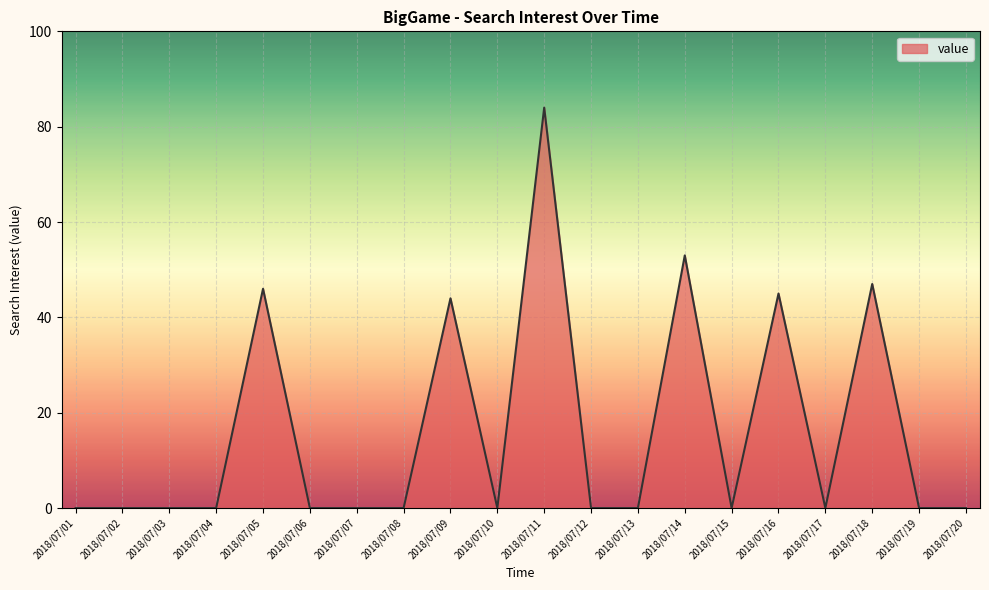

What is the change in value from 2018/07/03 to 2018/07/18?

+47